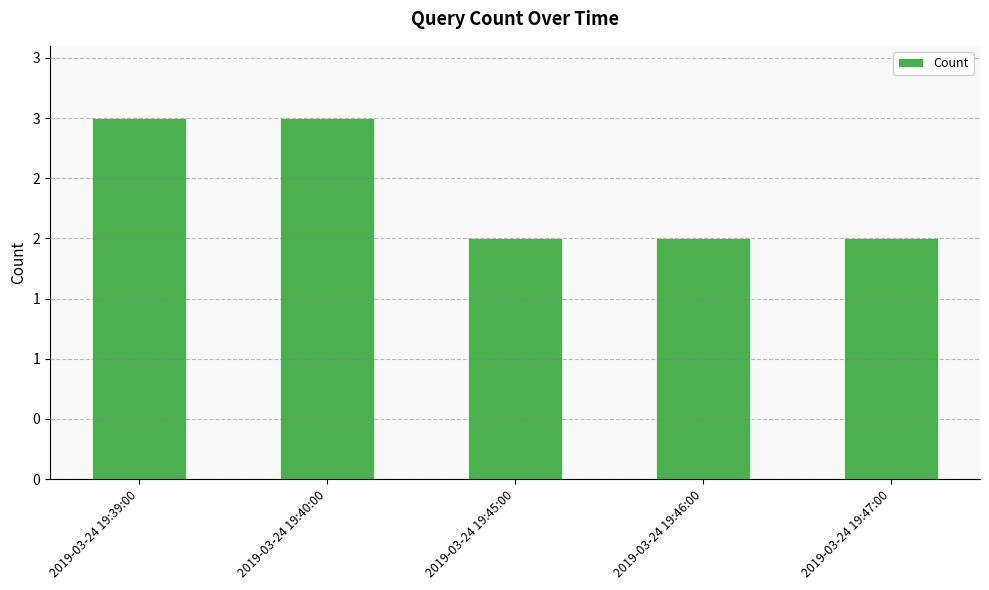

What position from the left is 2019-03-24 19:40:00?

2